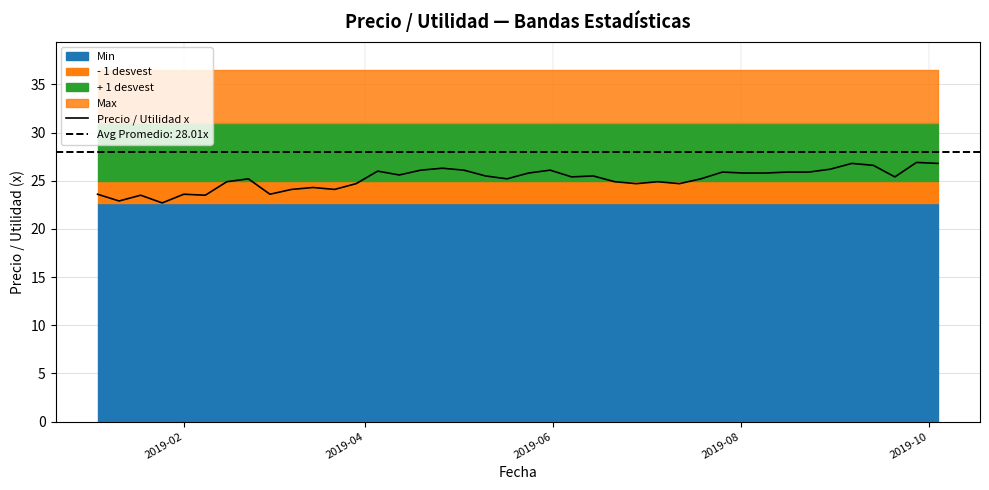

Is it true that the value at 23 is 38.7?

False